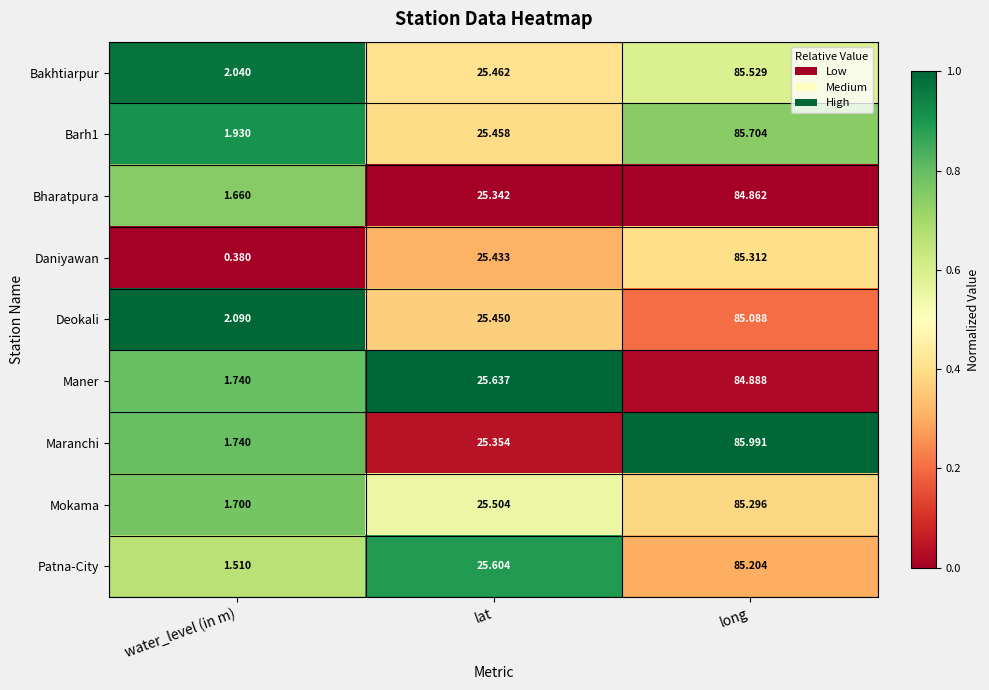

List the labels in order of Bharatpura value, largest first.

long, lat, water_level (in m)